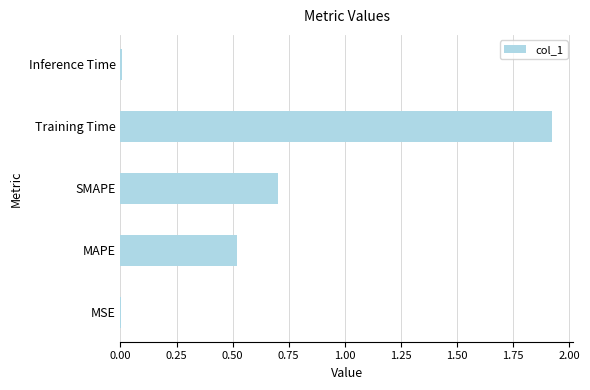

Is it true that the value at SMAPE is 0.3?

False